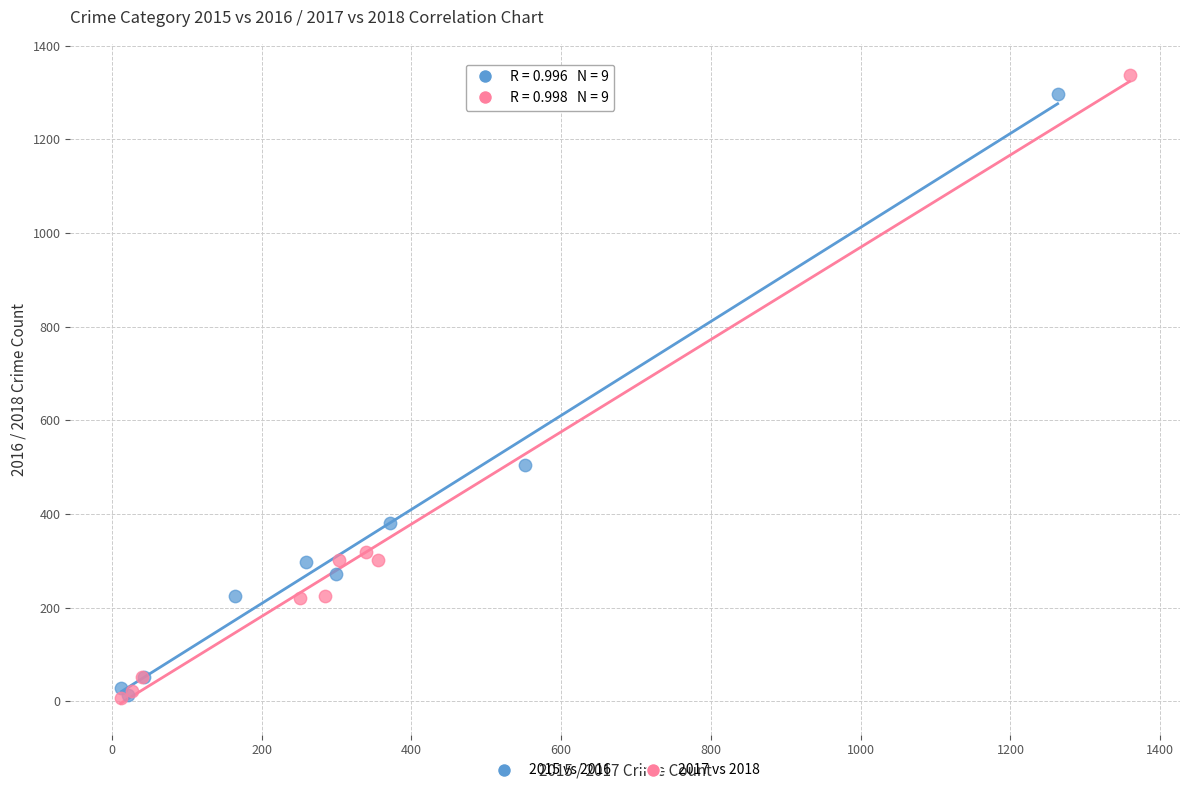

Which series has the largest Y range (max minus min)?

2017 vs 2018